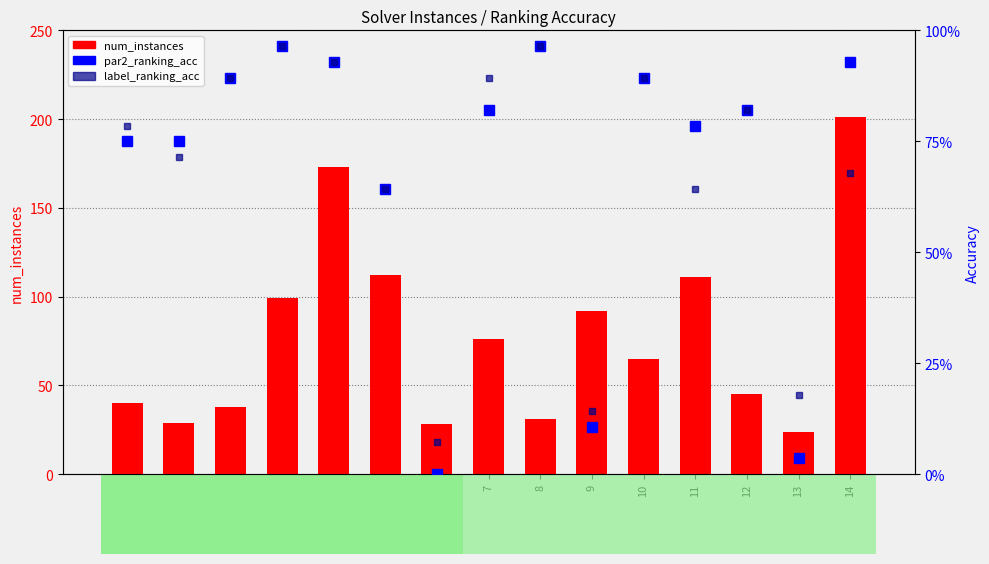

List the series in order of their peak value, lowest first.

par2_ranking_acc, label_ranking_acc, num_instances